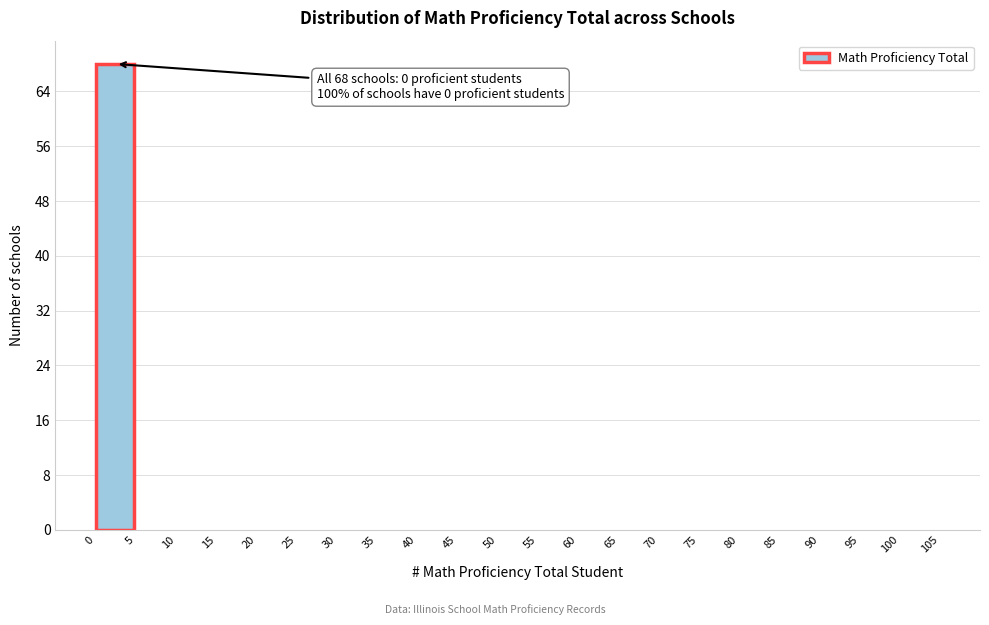

Which range on the x-axis has the tallest bar?

0 to 5